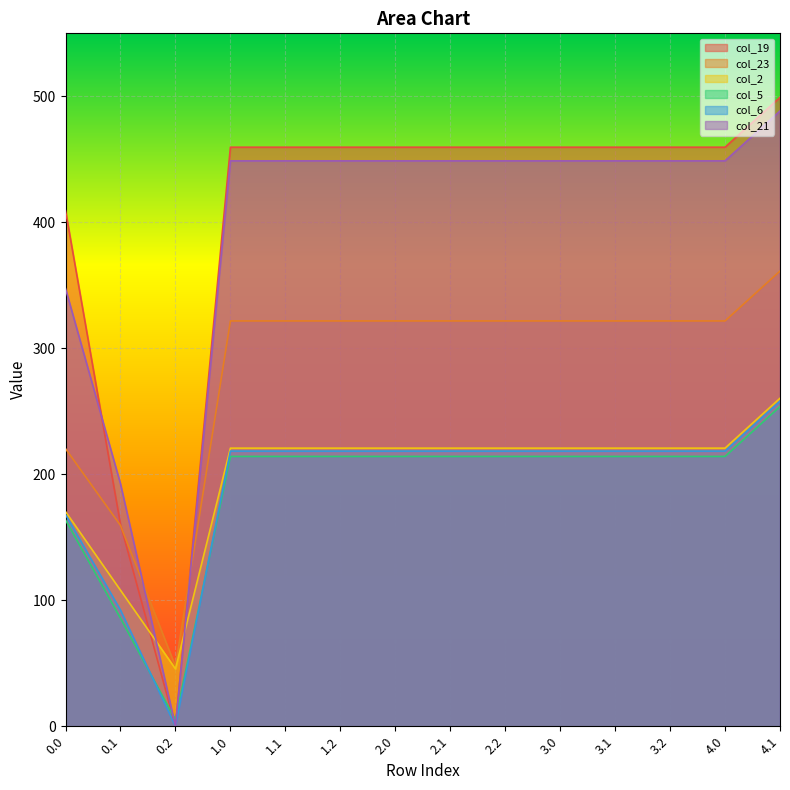

What are all the series names shown in the legend?

col_19, col_23, col_2, col_5, col_6, col_21